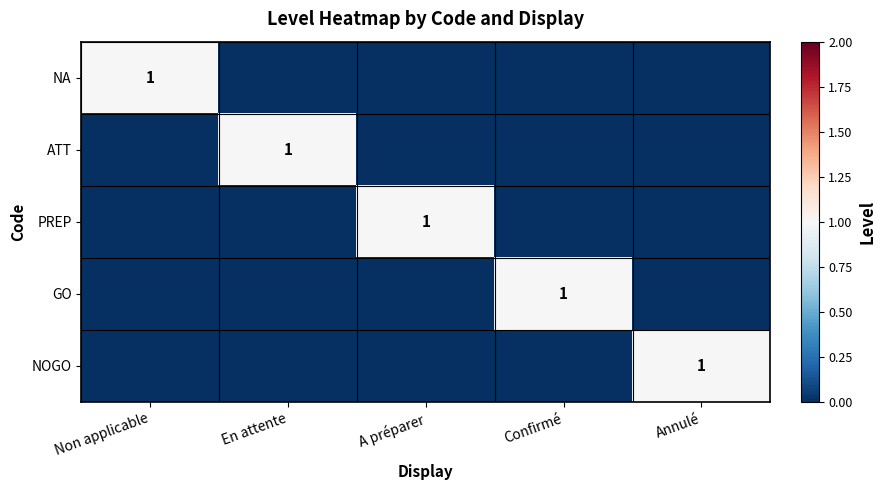

True or false: NOGO has a value of 1 at Annulé.

True